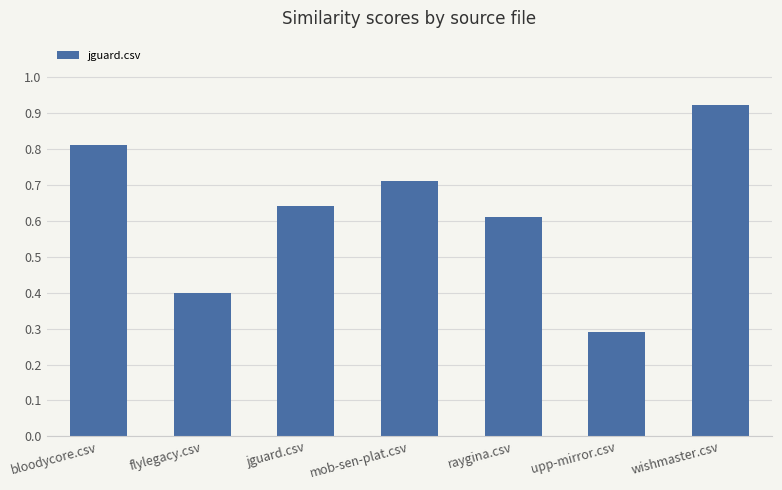

True or false: the data shows 1.1 at raygina.csv.

False